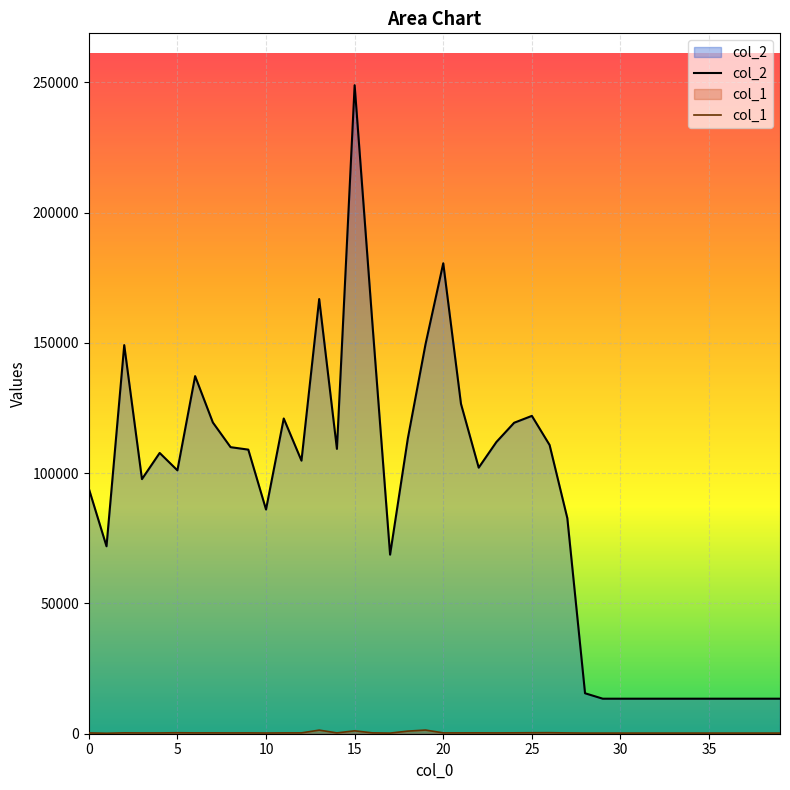

Does the chart display data point markers on the line(s)?

No